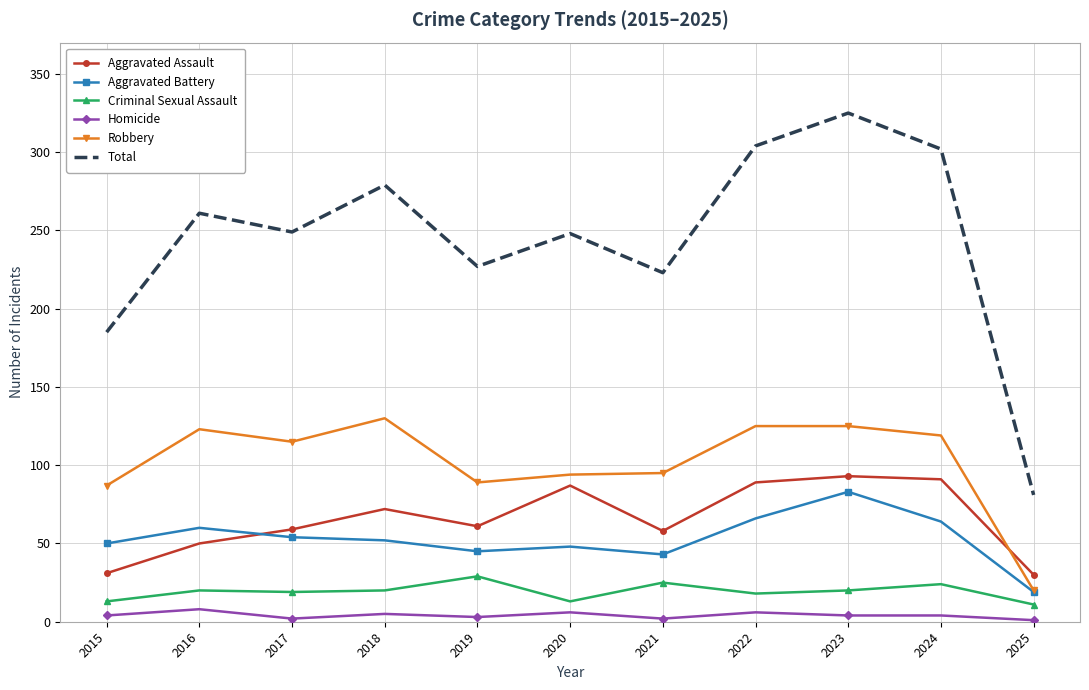

The value of Aggravated Assault at 2015 is 31. True or false?

True